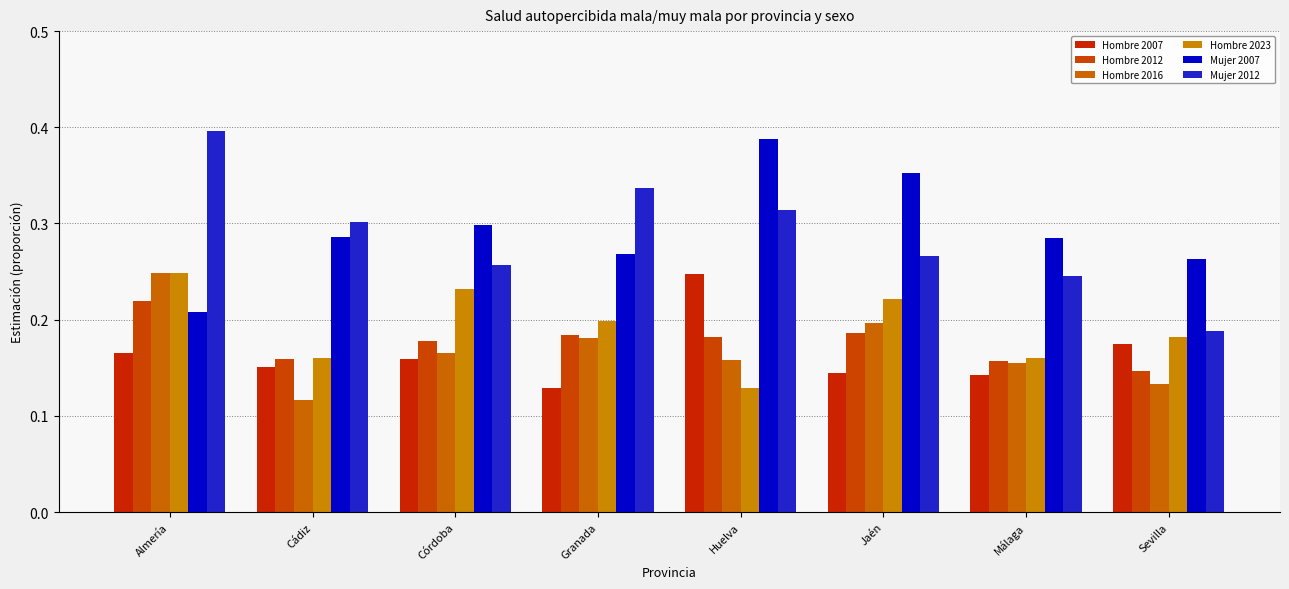

Between Córdoba and Sevilla, which series saw the biggest shift?

Mujer 2012